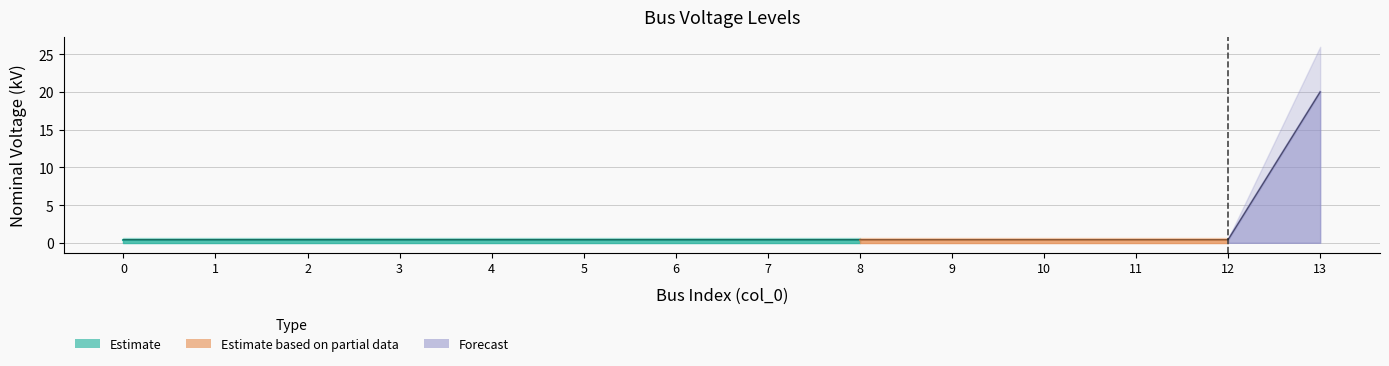

List the labels in order of value, largest first.

13, 0, 1, 2, 3, 4, 5, 6, 7, 8, 9, 10, 11, 12